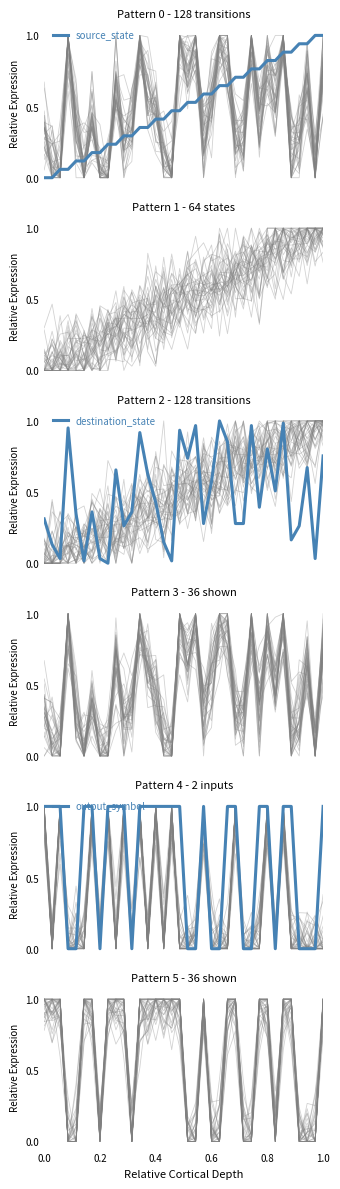

Which series has the largest total across all categories?

output_symbol